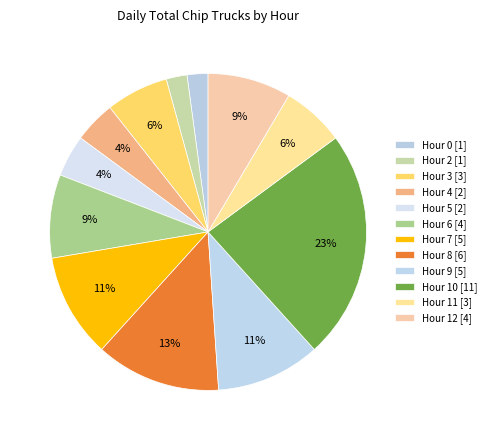

Does Hour 2 represent more than half of the total?

No